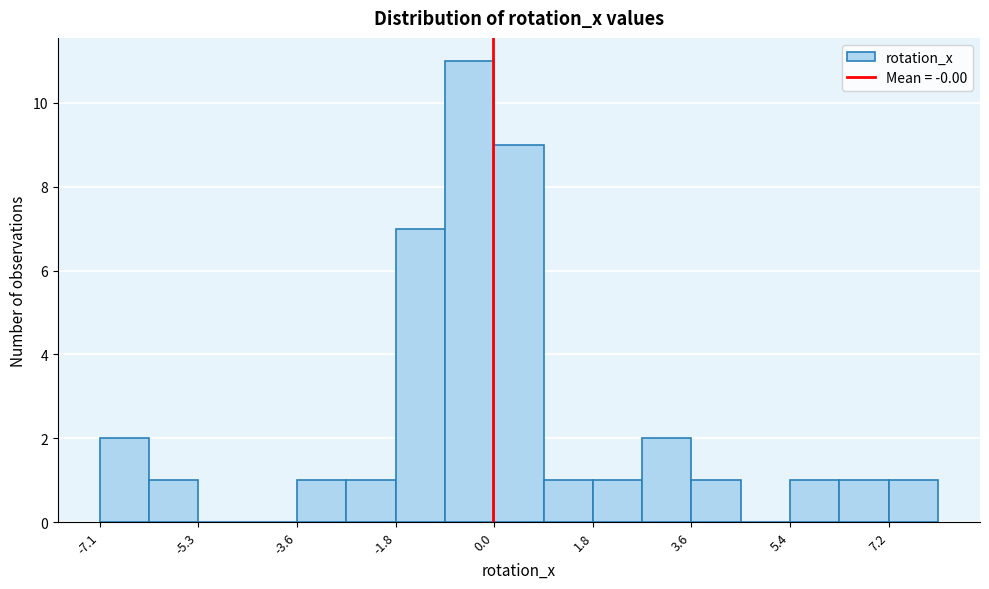

What is the height of the bar covering -3.6 to -2.6 on the x-axis? Neither the bar edges nor the heights are printed on the chart, so give them approximately, as read against the axes.

1